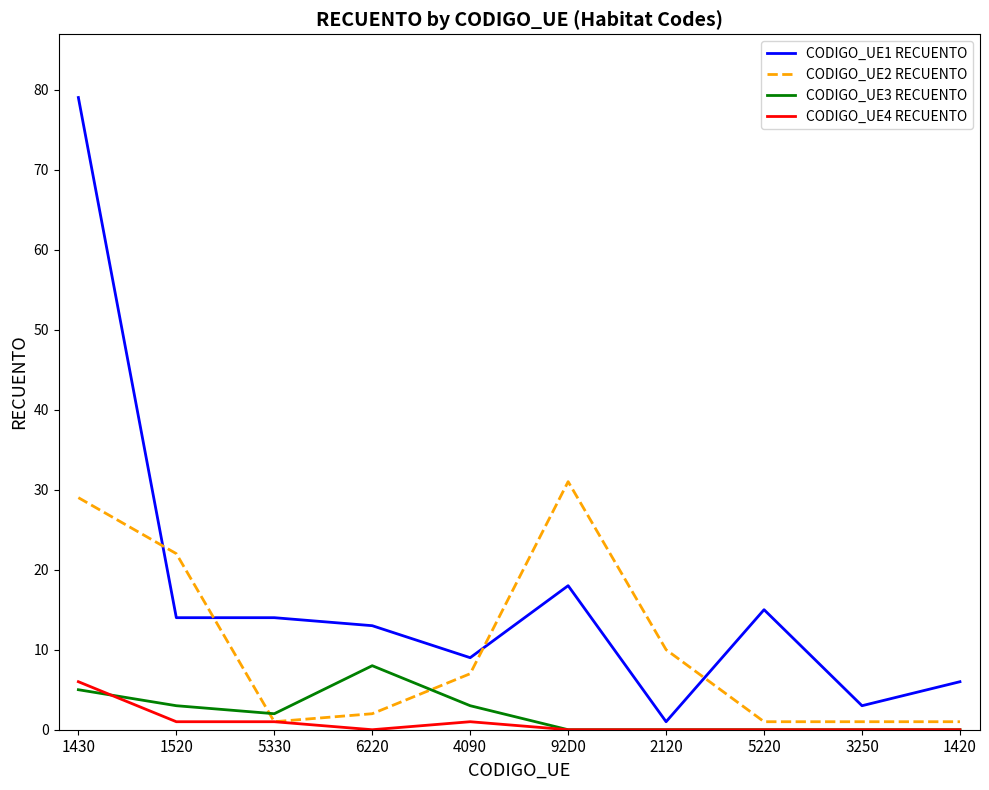

What is the maximum value for CODIGO_UE3 RECUENTO?

8